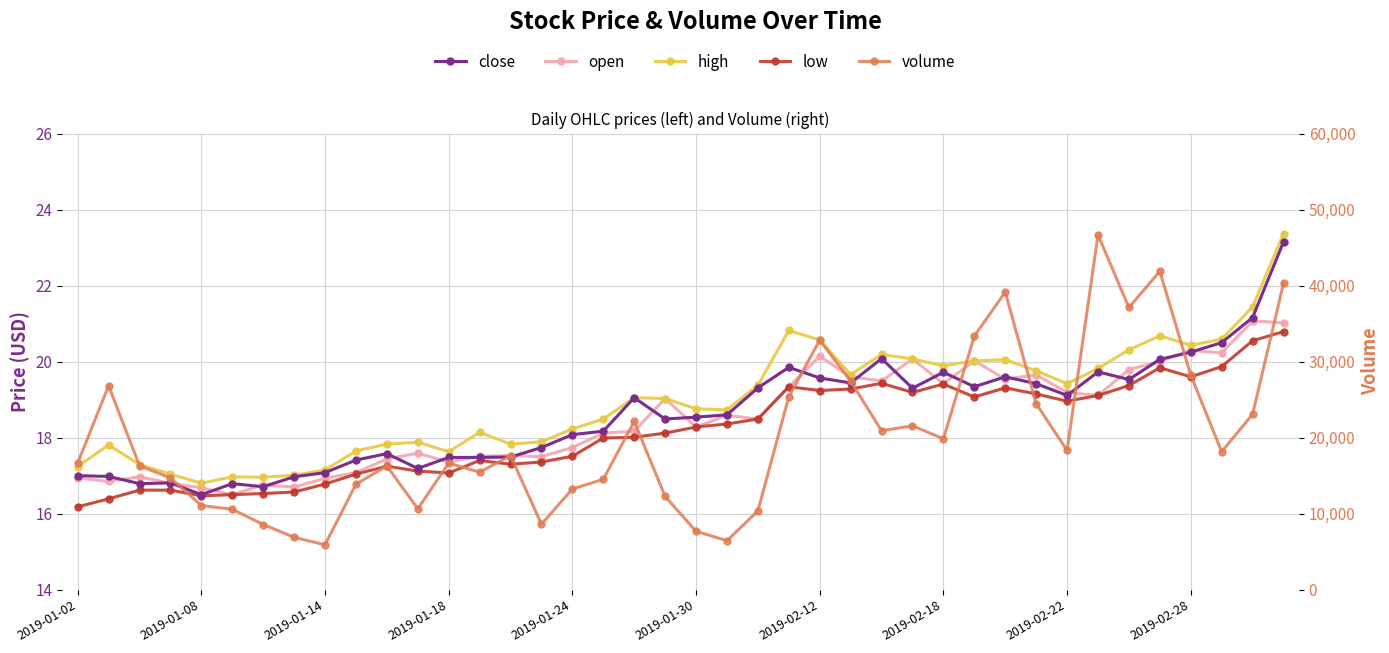

What is the difference between the second highest and minimum values in the low series?

4.4